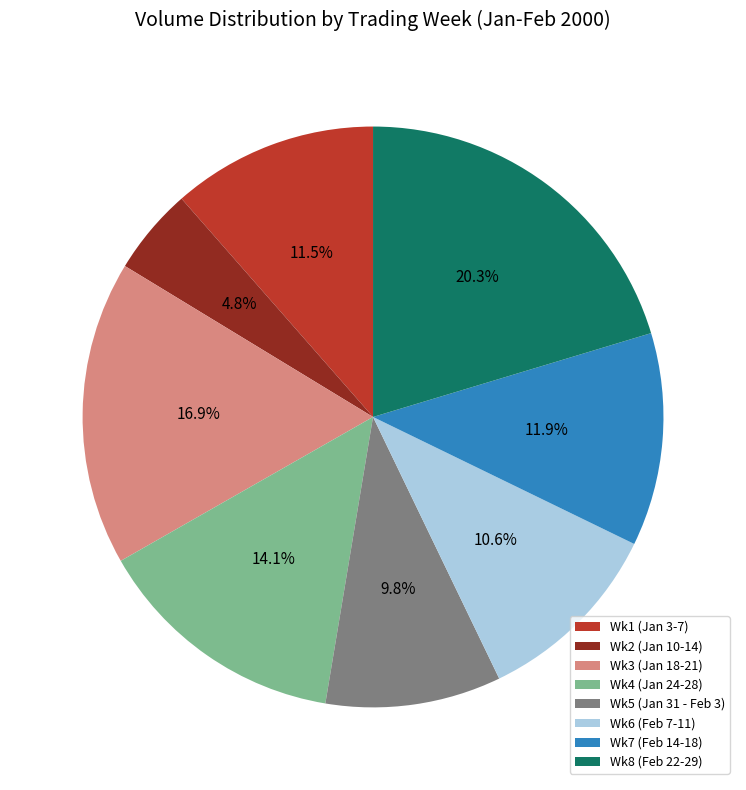

How many segments does this pie chart have?

8